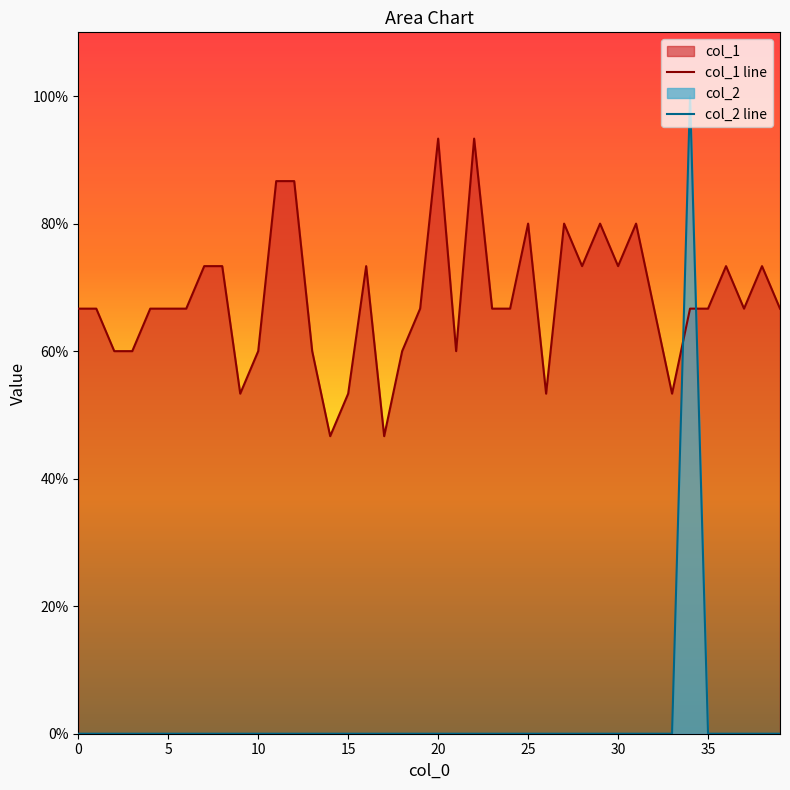

Rank the series by their average value, from highest to lowest.

col_1 line, col_2 line